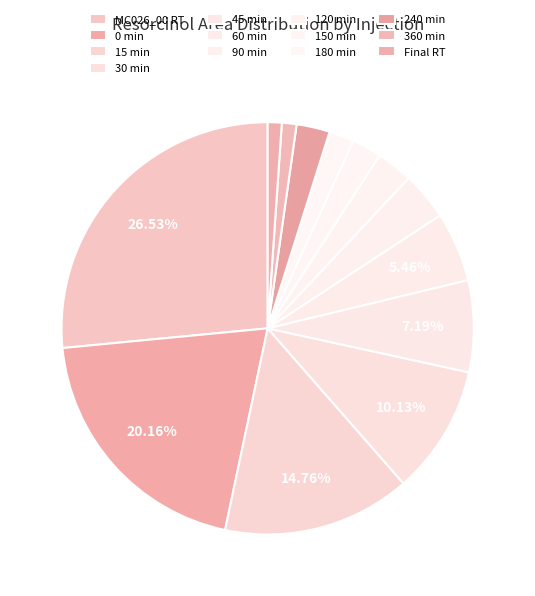

To the nearest percent, what is the difference between the 90 min and Final RT slice percentages?

3%